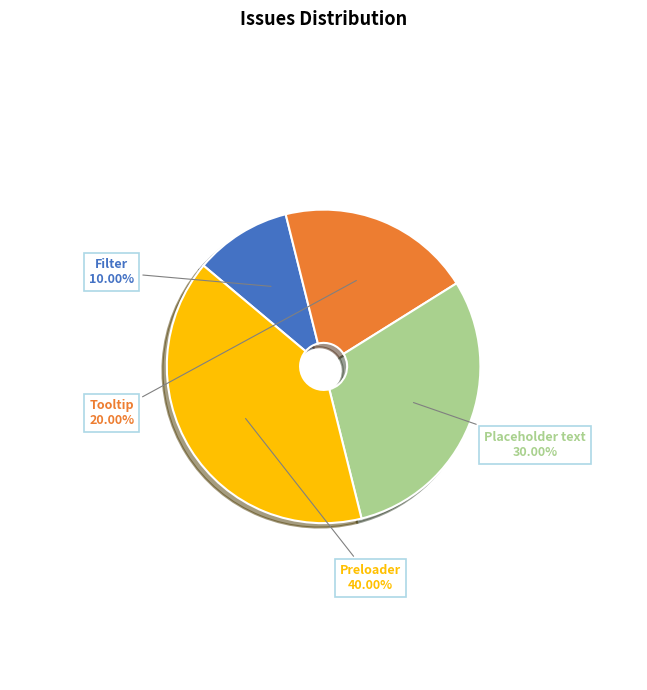

How many slices are in this pie chart?

4